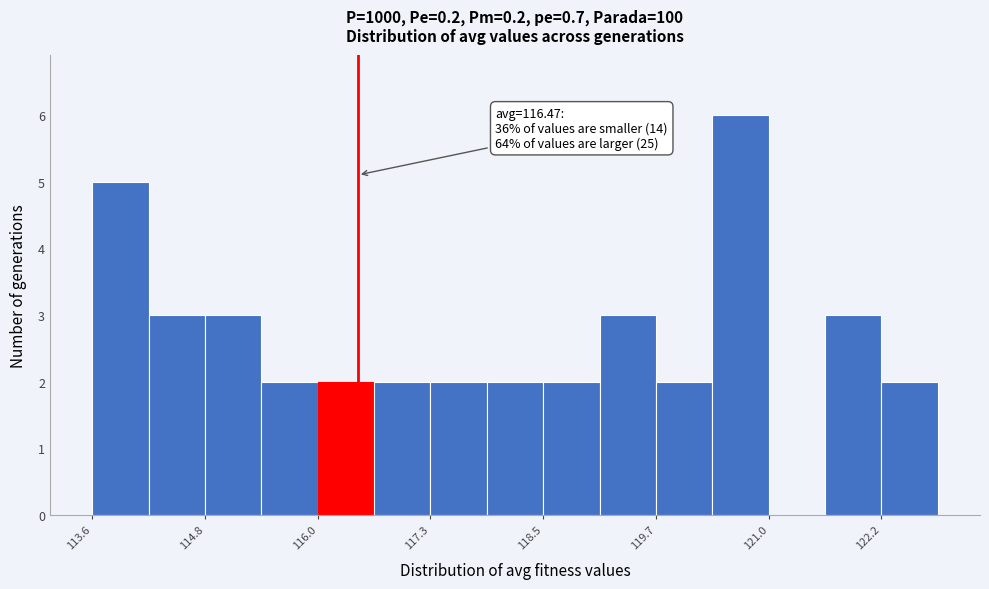

Around what value on the x-axis is the tallest bar? Give the approximate position of its centre, as read against the axis.

120.6